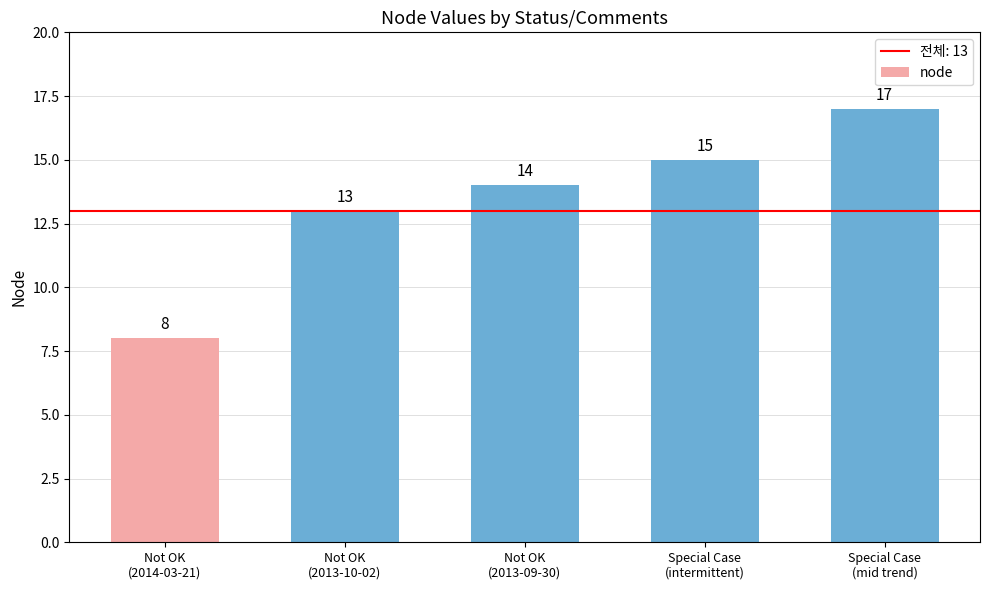

What is the greatest value displayed?

17